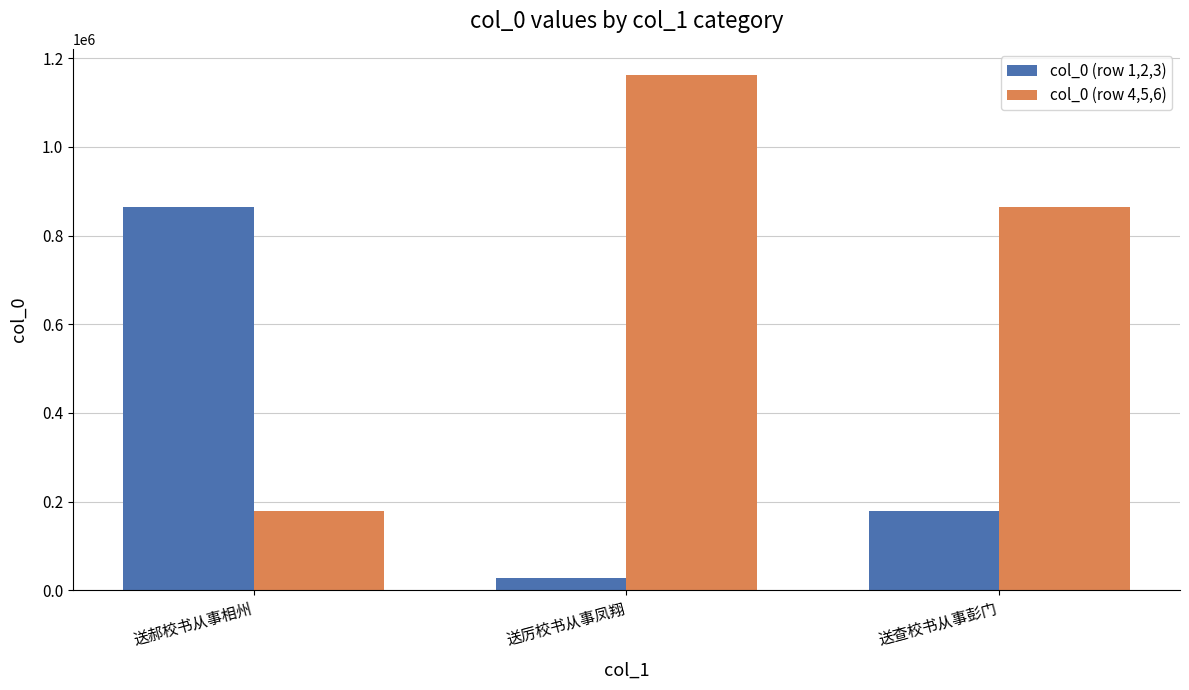

What value does the col_0 (row 4,5,6) series have at 送查校书从事彭门?

863594